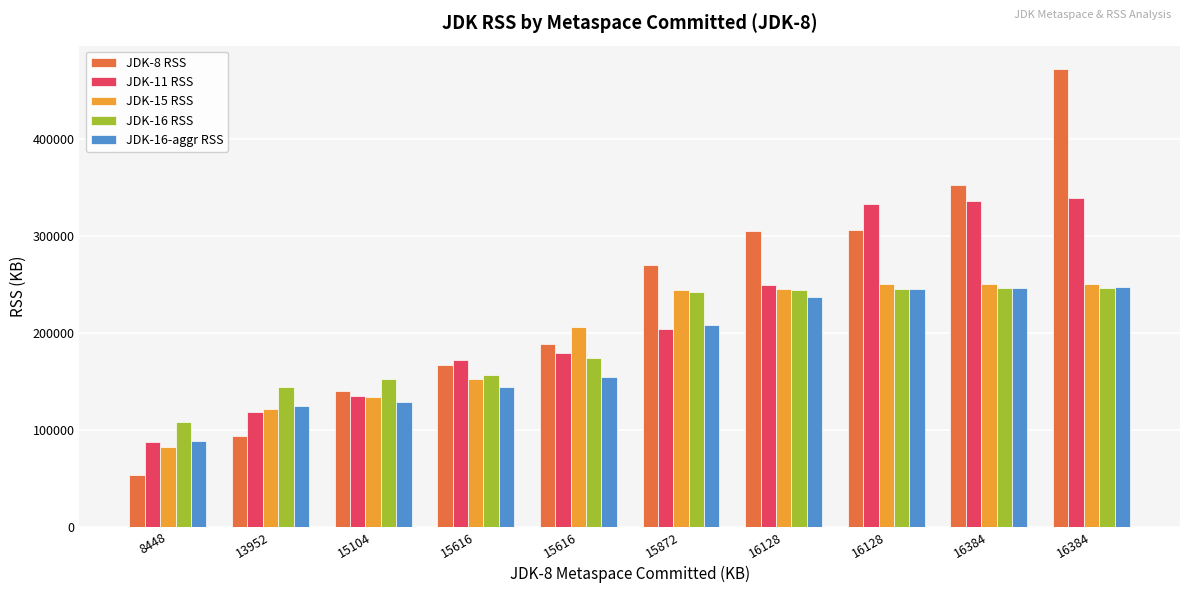

What is the difference between the highest and lowest values at 16128?

67964